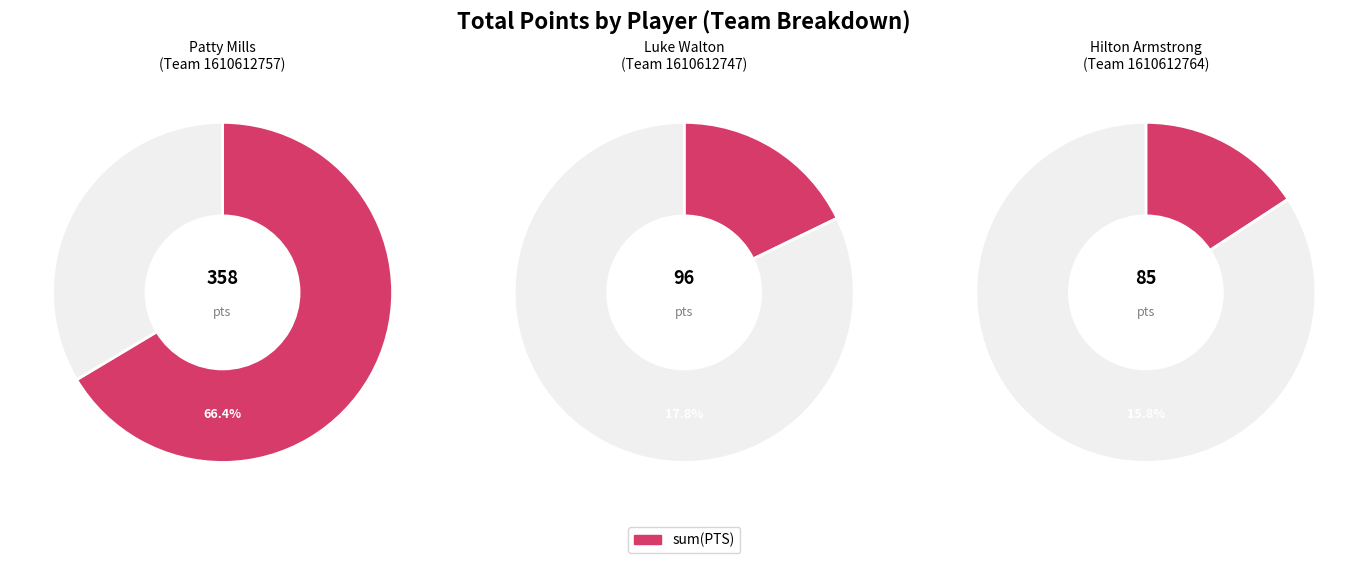

Do 1610612764 and 1610612757 together represent more than half of the pie?

Yes